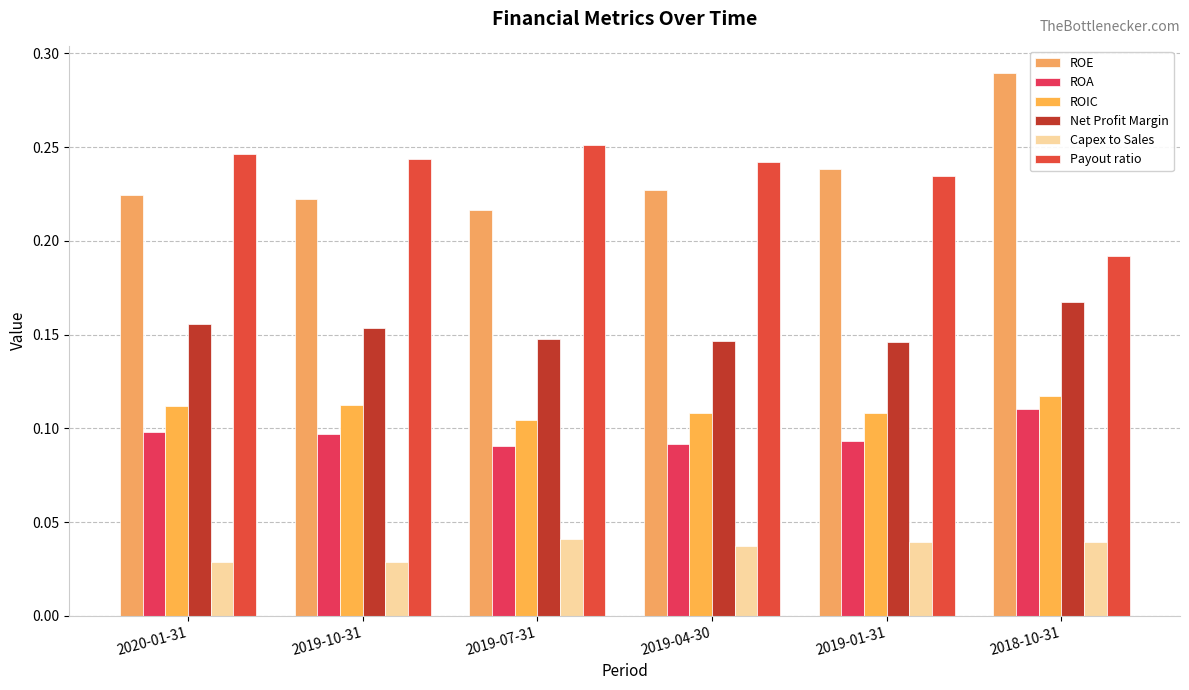

What are all the series names shown in the legend?

ROE, ROA, ROIC, Net Profit Margin, Capex to Sales, Payout ratio